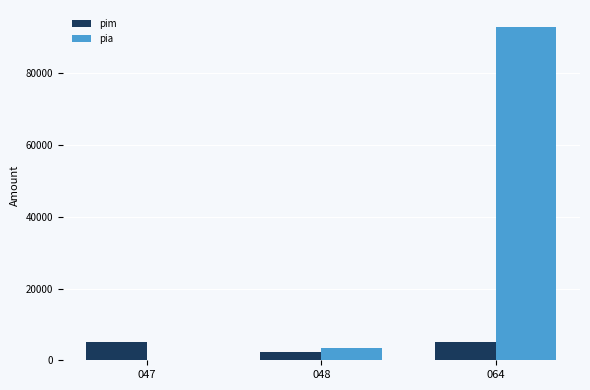

Count the number of data series in this chart.

2